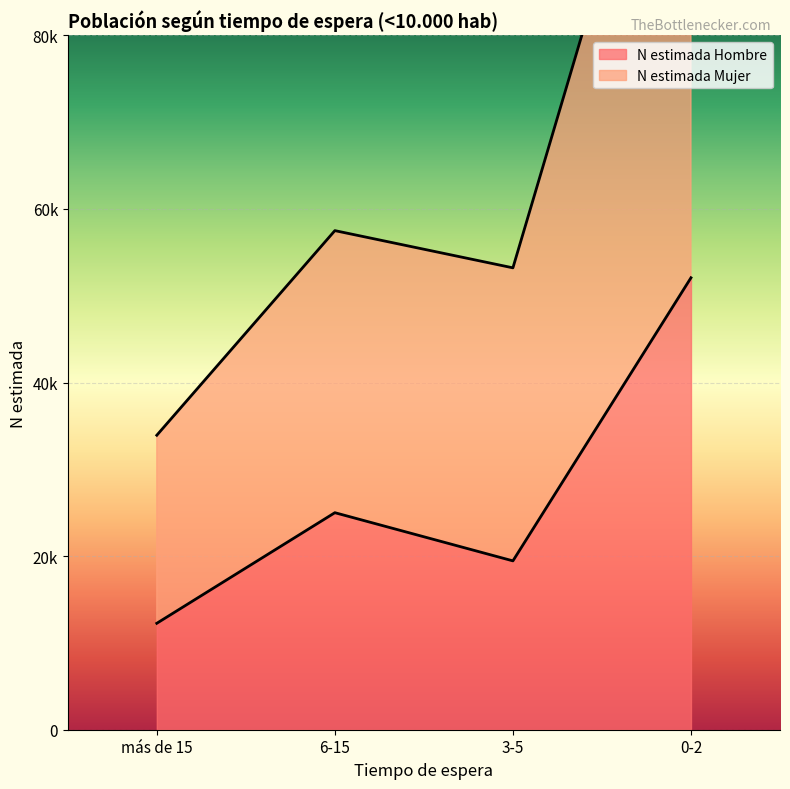

What is the total value across all series at 6-15?

82501